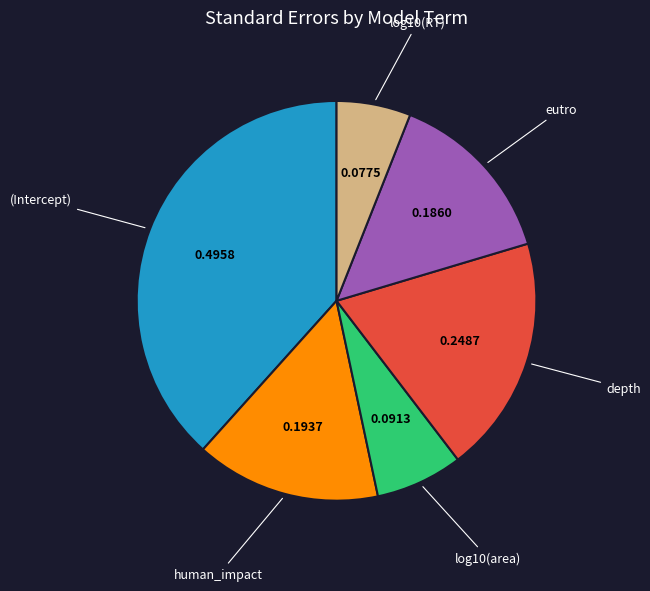

Is there a majority slice in this chart?

No